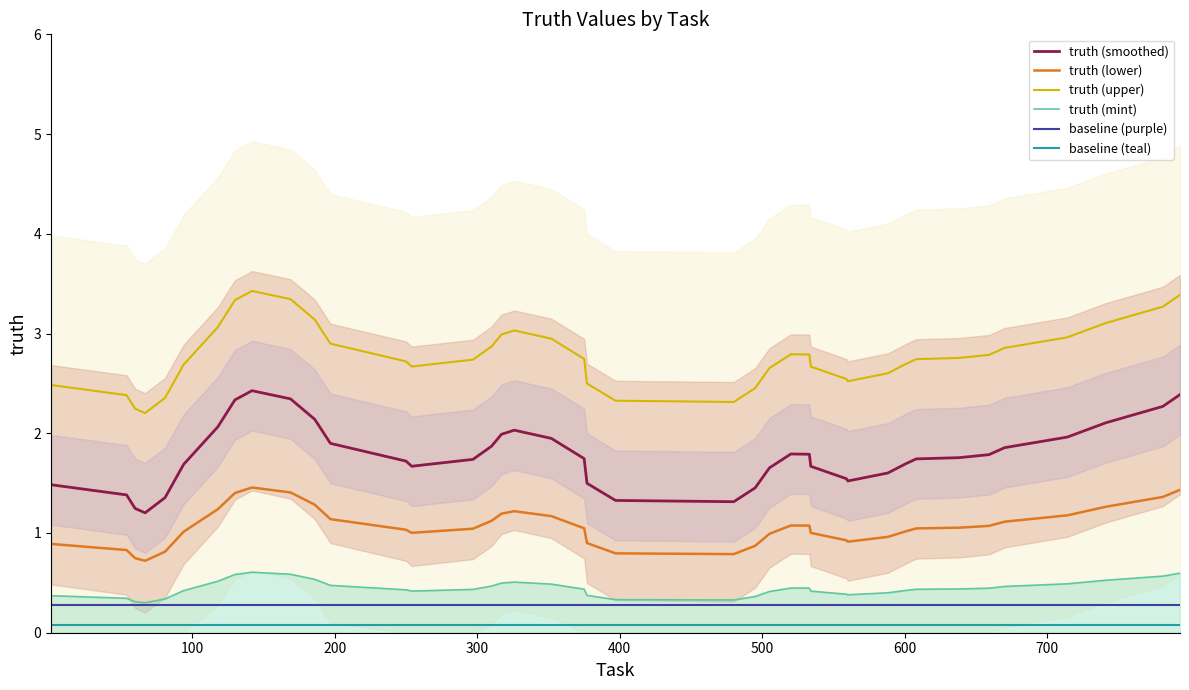

What is the minimum value for truth (smoothed)?

1.2